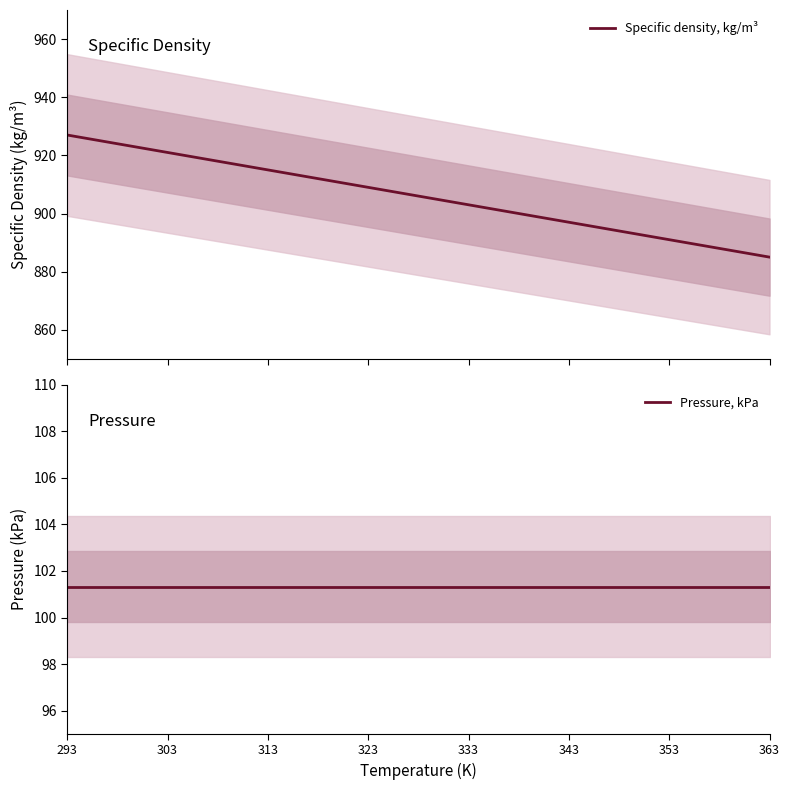

What are all the series names shown in the legend?

Specific density, kg/m³, Pressure, kPa